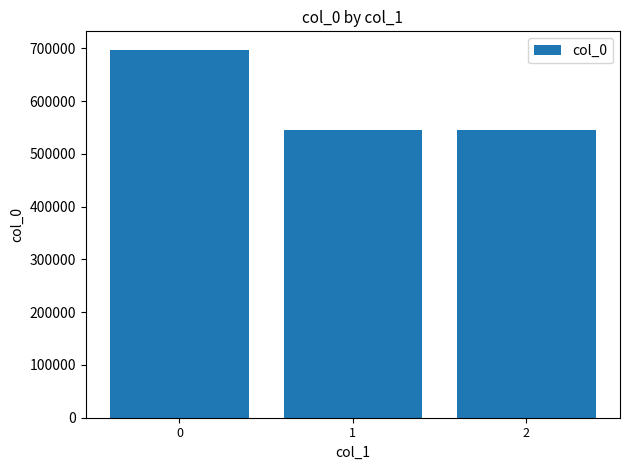

What is the value of the 3rd bar from the left?

545499